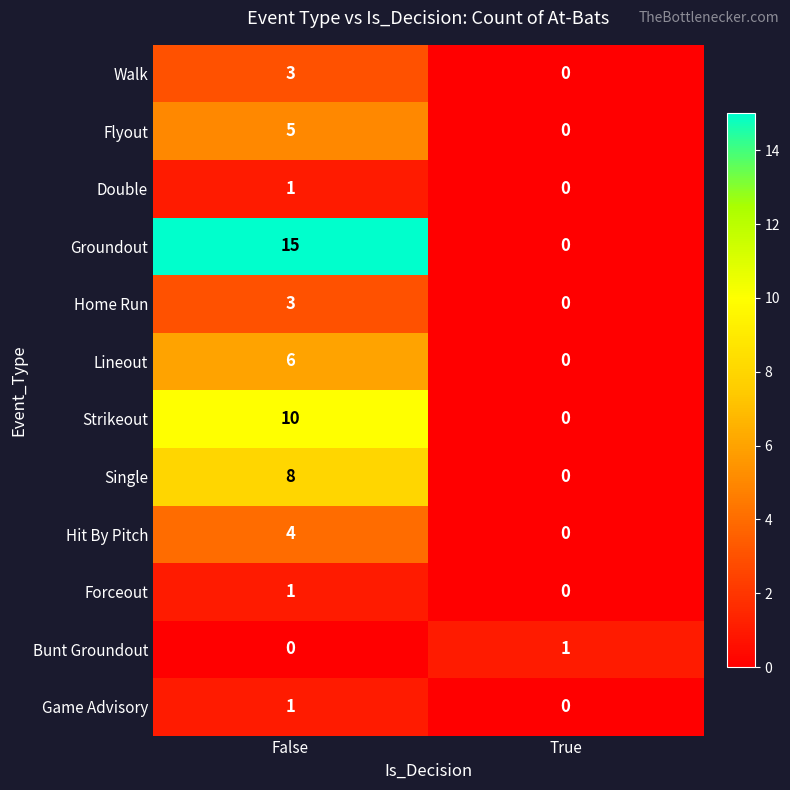

Is it true that Flyout equals 2 at False?

False